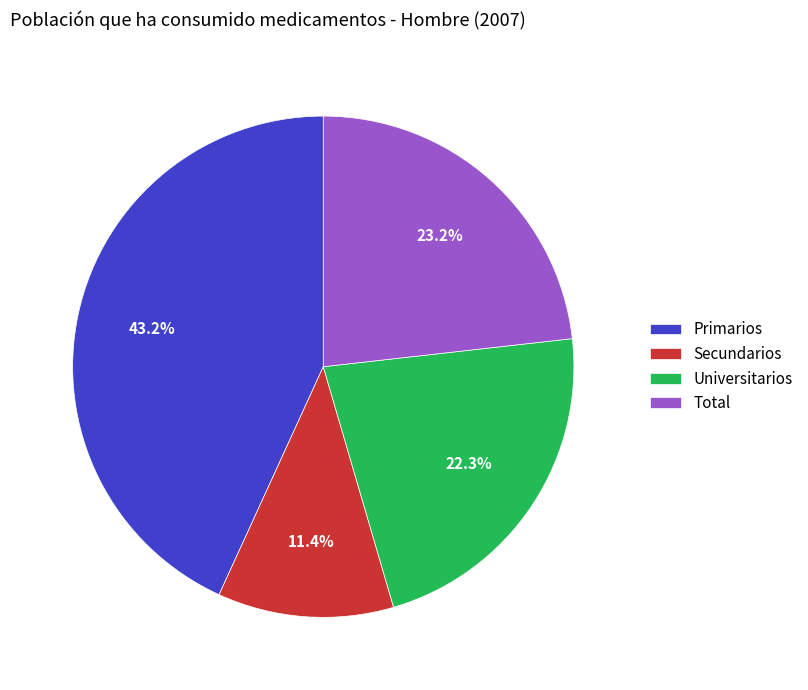

What percentage is the Total slice, to the nearest percent?

23%